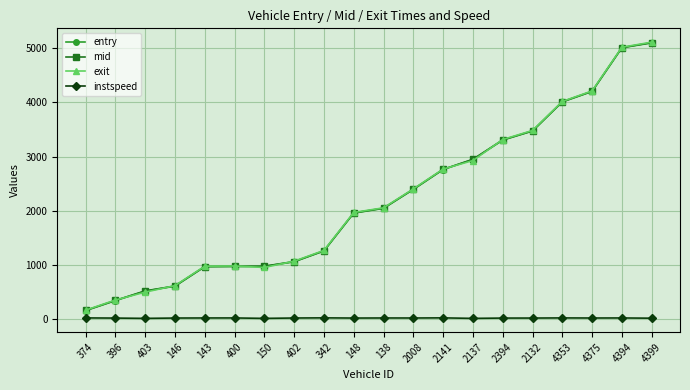

What is the lowest value of the instspeed series?

5.0